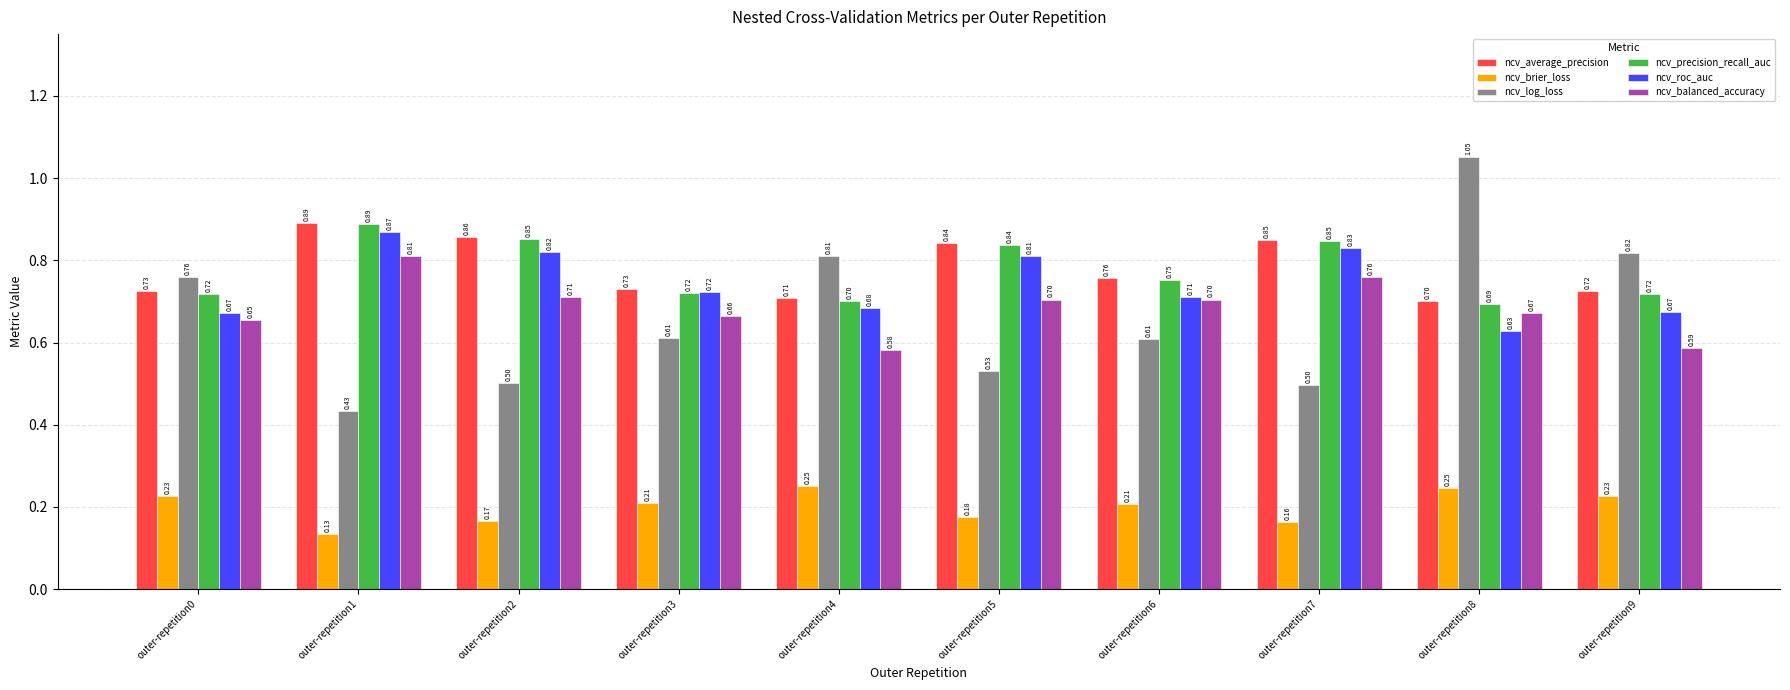

What is the sum of the ncv_precision_recall_auc values at outer-repetition1 and outer-repetition2?

1.7